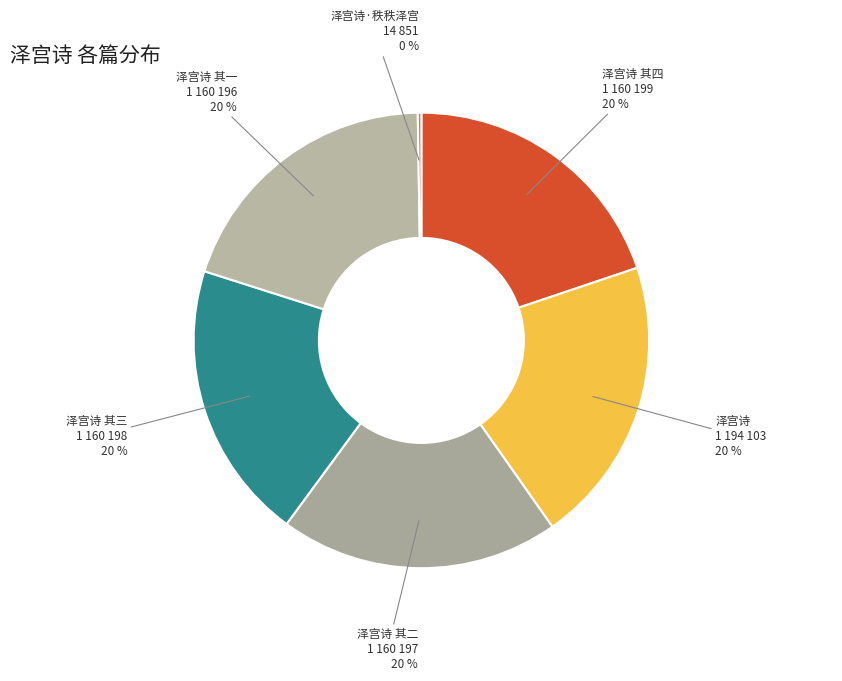

What percentage is the 泽宫诗 其四 slice, to the nearest percent?

20%